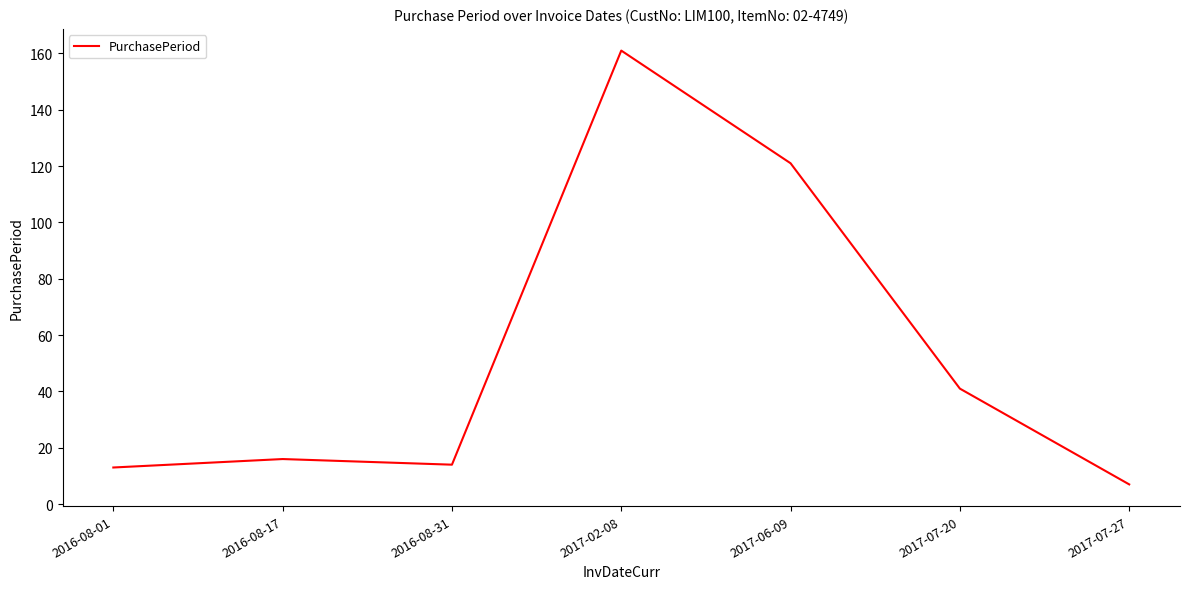

How many values are below 16?

3